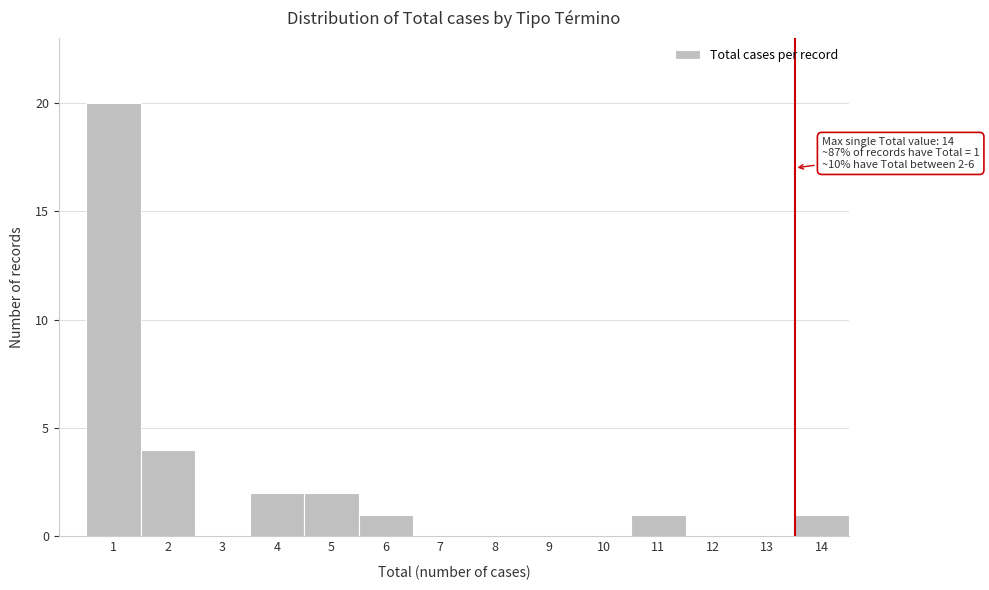

Reading left to right, transcribe all the data shown in this chart.

1=20	2=4	3=0	4=2	5=2	6=1	7=0	8=0	9=0	10=0	11=1	12=0	13=0	14=1